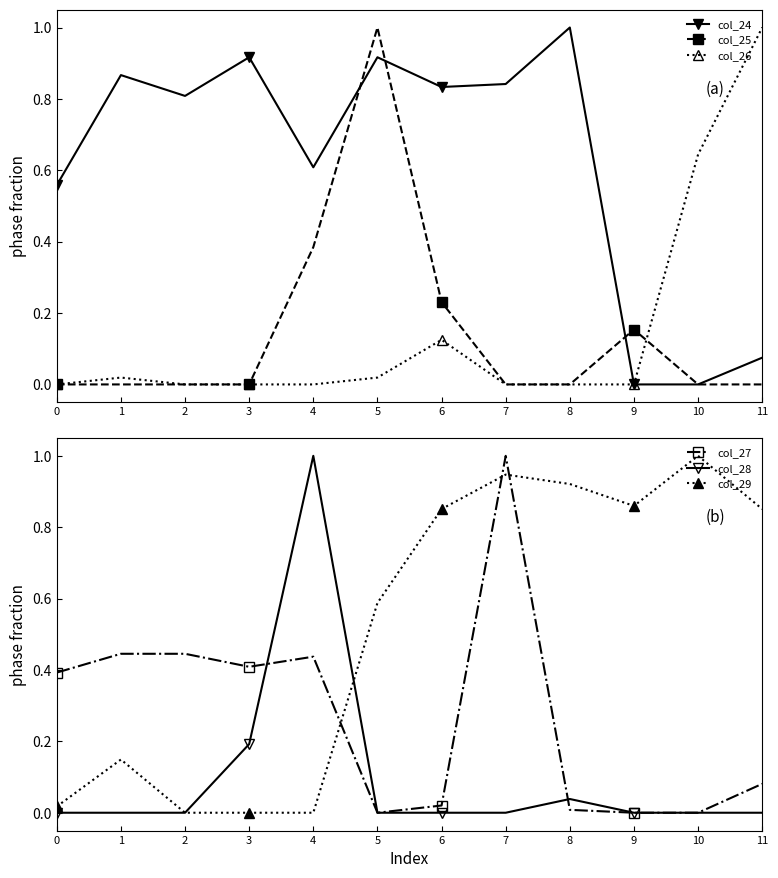

The col_24 series shows 0.3 at 5. True or false?

False